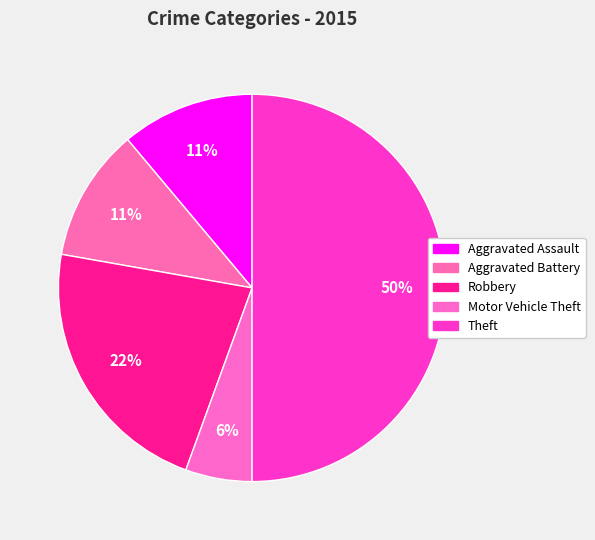

The Motor Vehicle Theft slice represents 1% of the pie. True or false?

False